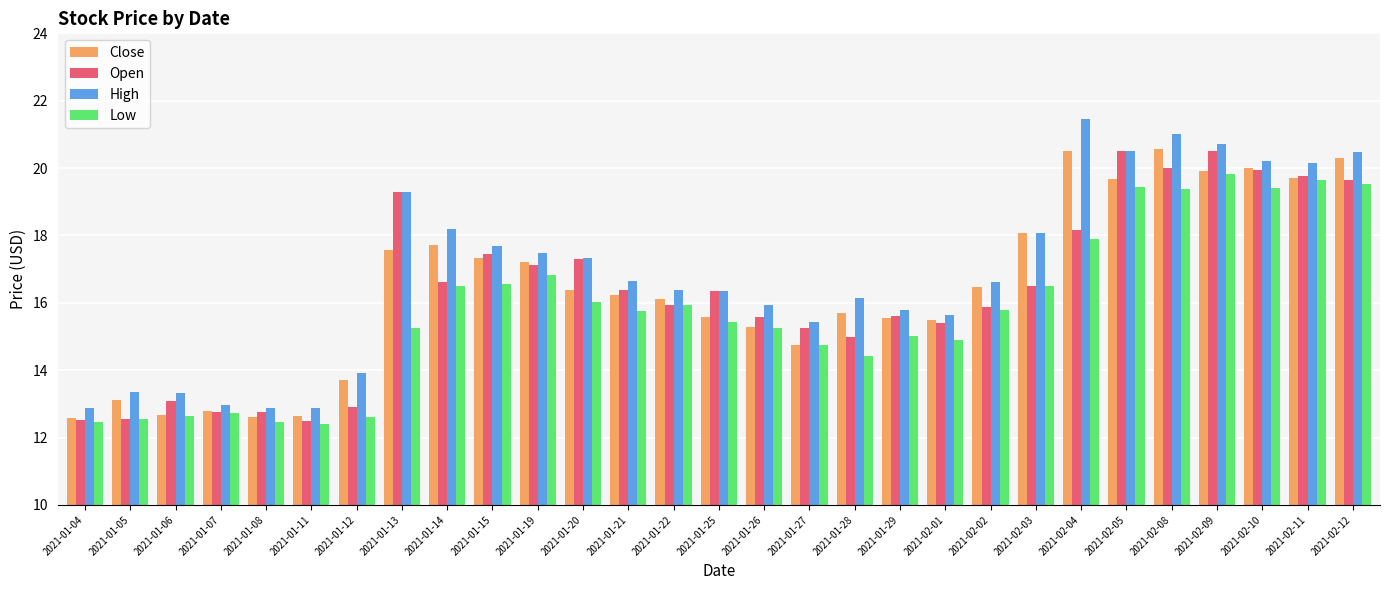

What is the spread (max minus min) of values at 2021-01-14?

1.7